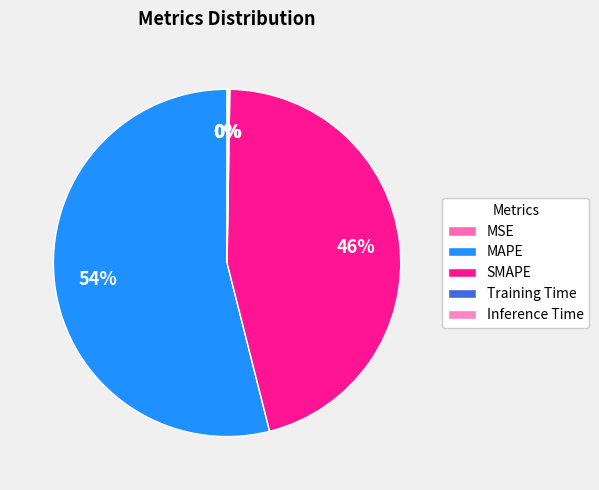

Between SMAPE and Training Time, which is larger?

SMAPE